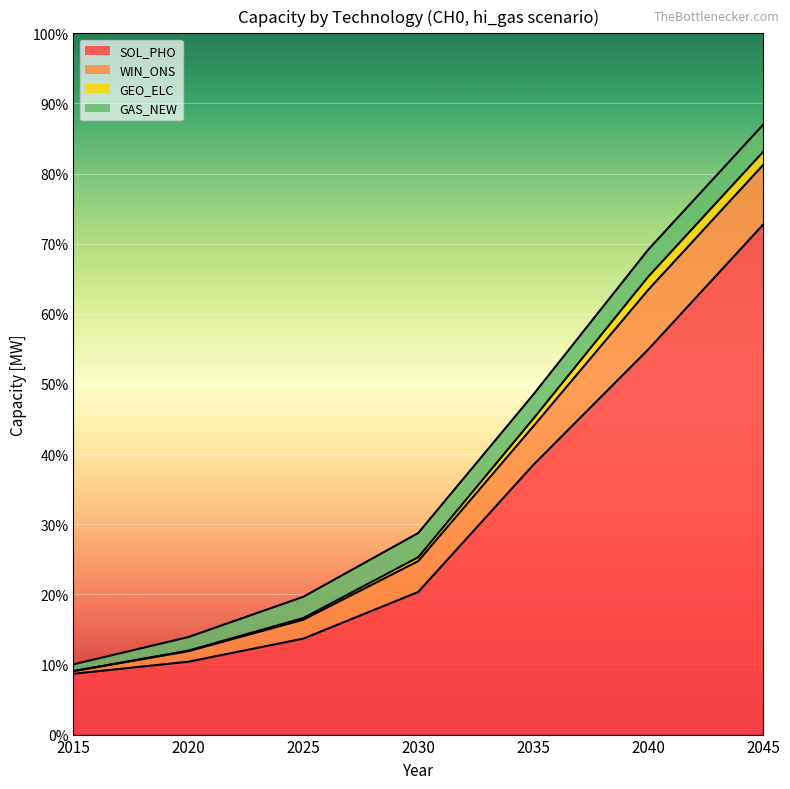

What are all the series names shown in the legend?

SOL_PHO, WIN_ONS, GEO_ELC, GAS_NEW